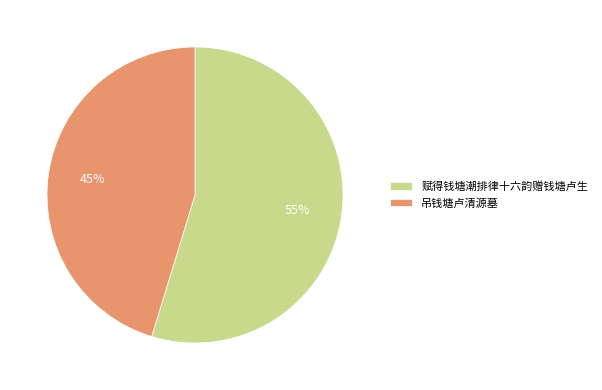

What percentage is the 赋得钱塘潮排律十六韵赠钱塘卢生 slice, to the nearest percent?

55%